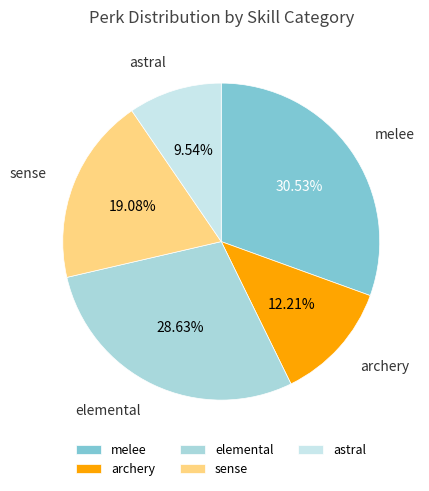

What percentage is the astral slice, to the nearest percent?

10%